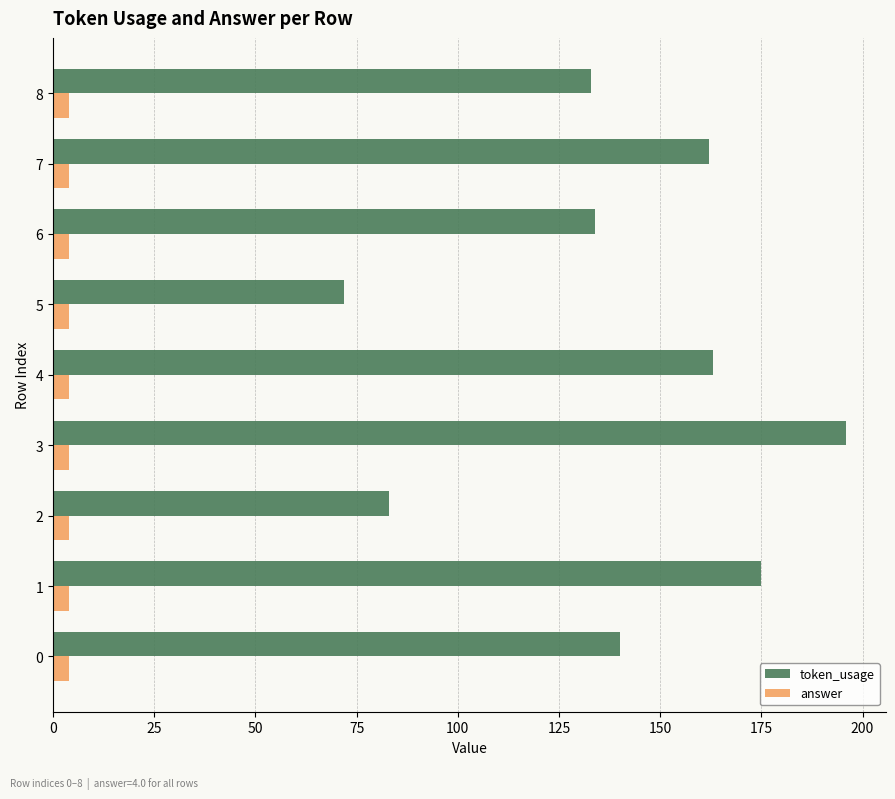

Is it true that token_usage equals 162 at 7?

True